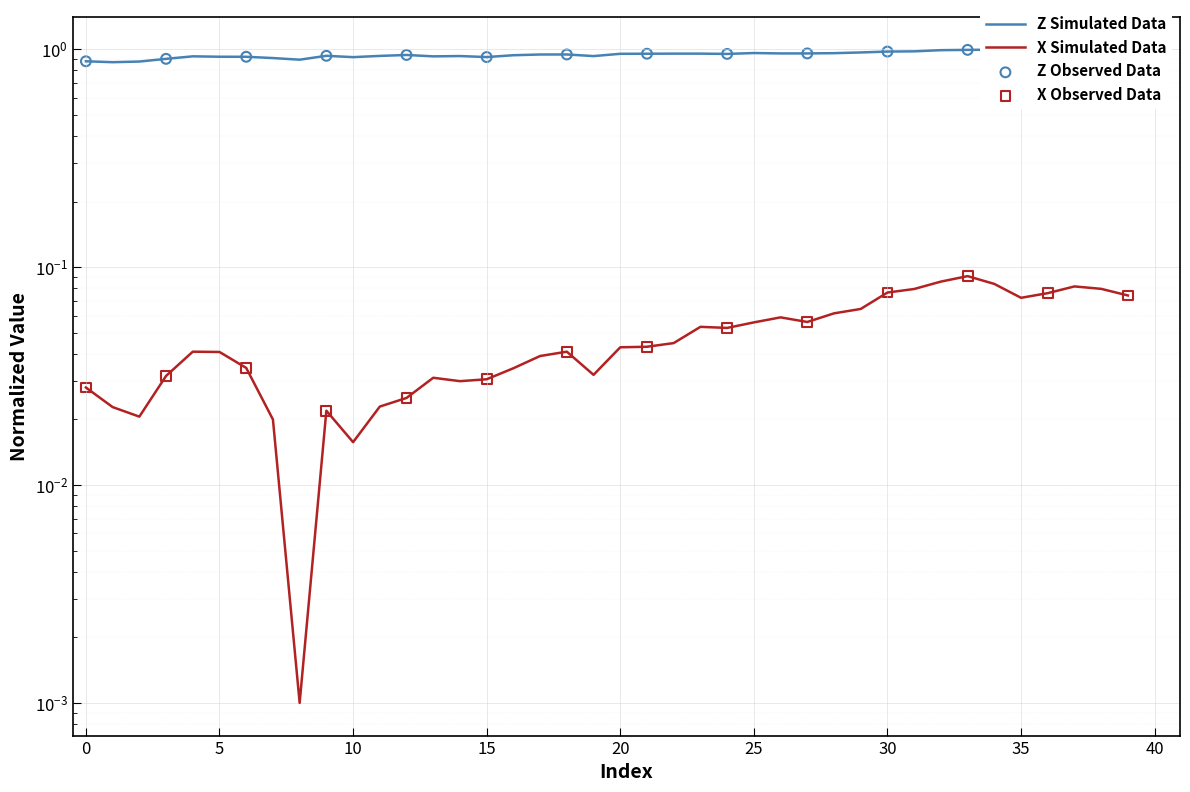

Which series contains the lowest Y value?

X